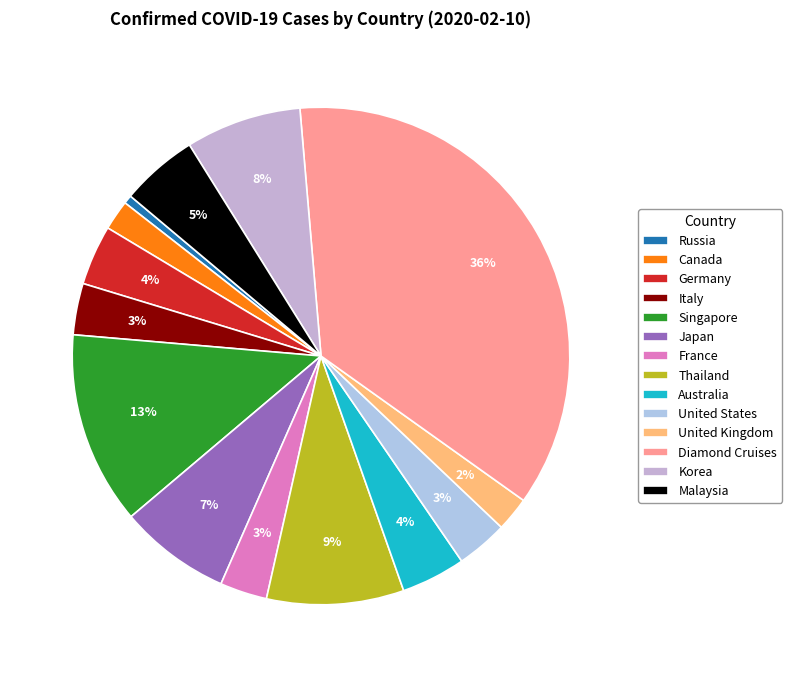

Count the number of slices in the pie.

14